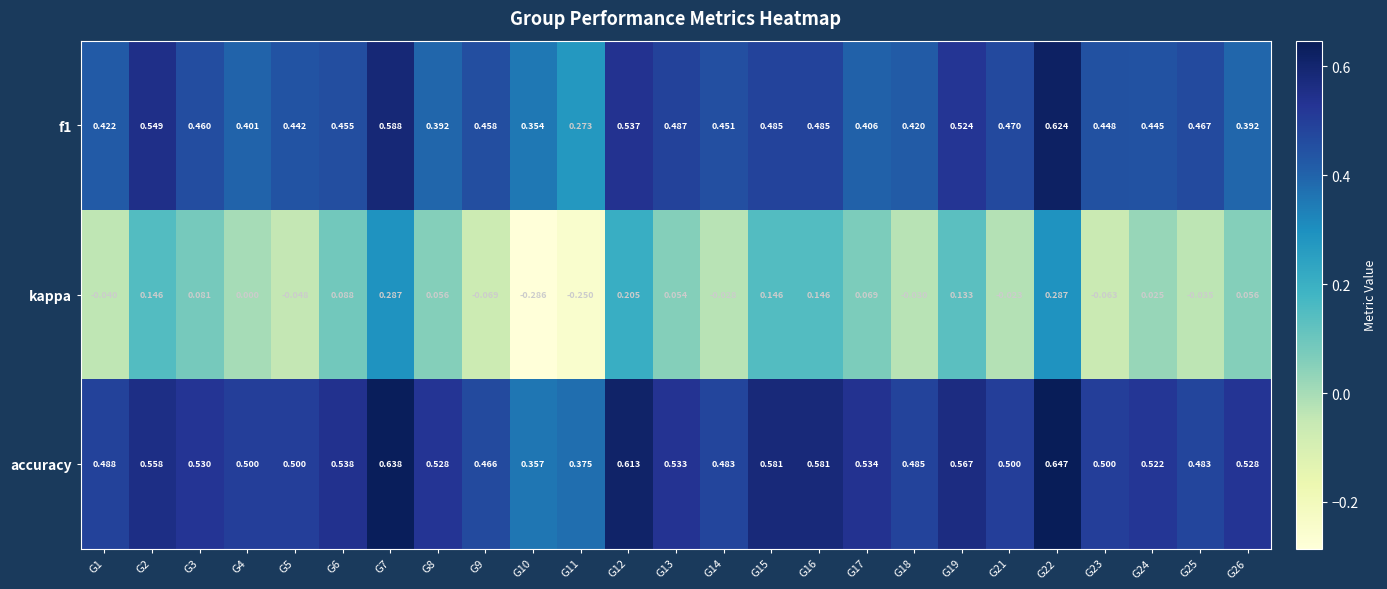

Is the value of f1 at G13 greater than the value of accuracy at G24?

No